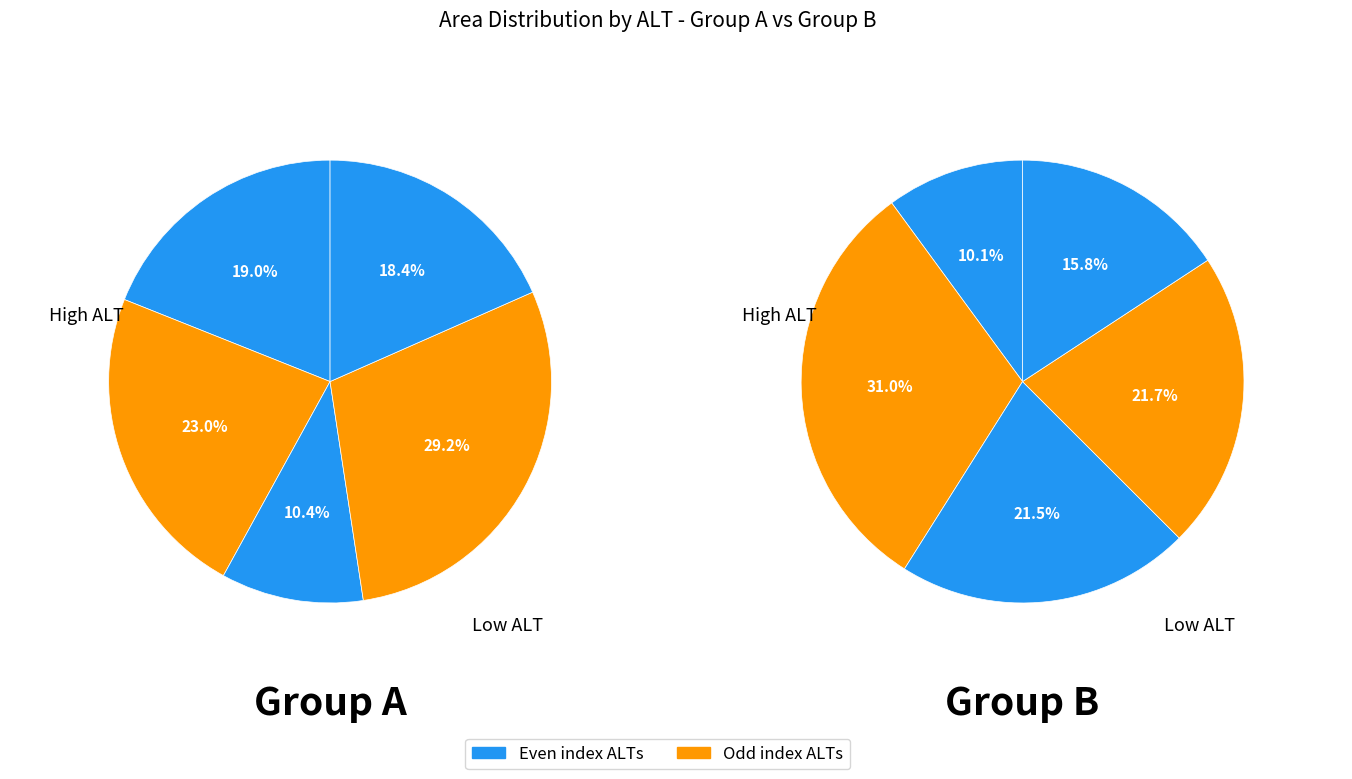

The 7 slice represents 19% of the pie. True or false?

False